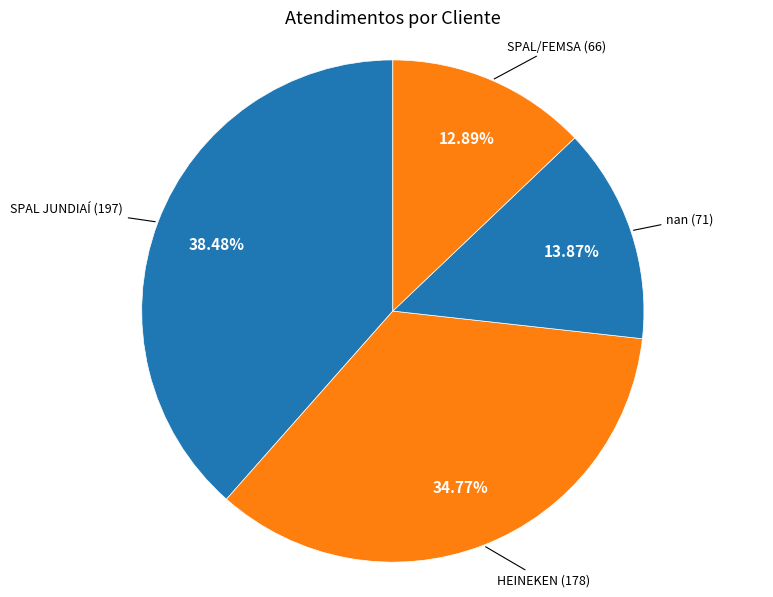

How many slices are in this pie chart?

4